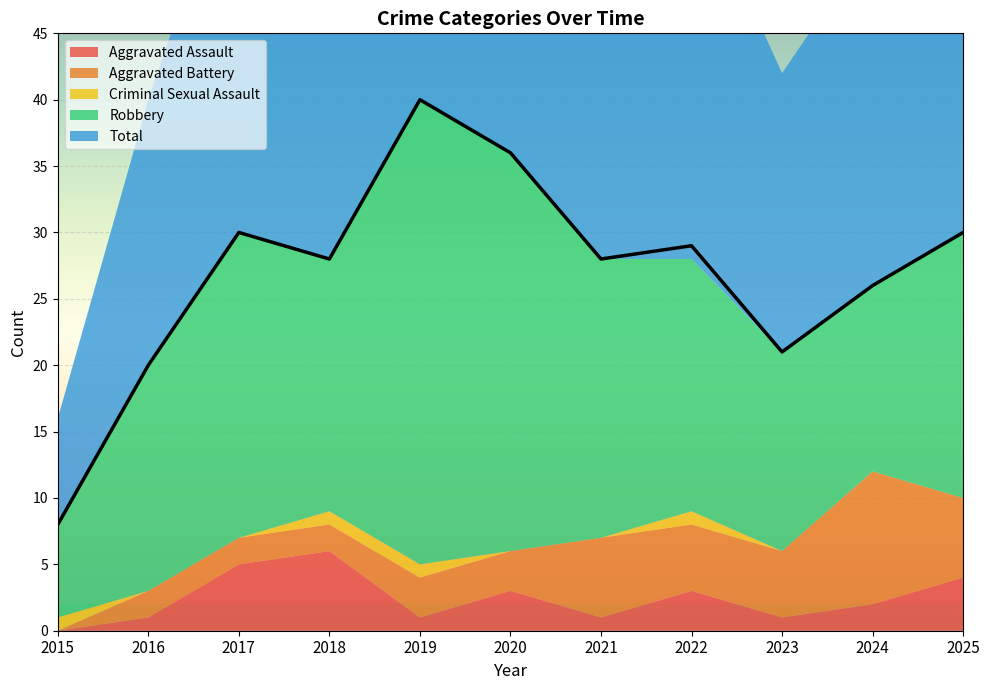

What is the difference between the second highest and second lowest values in the Total series?

16